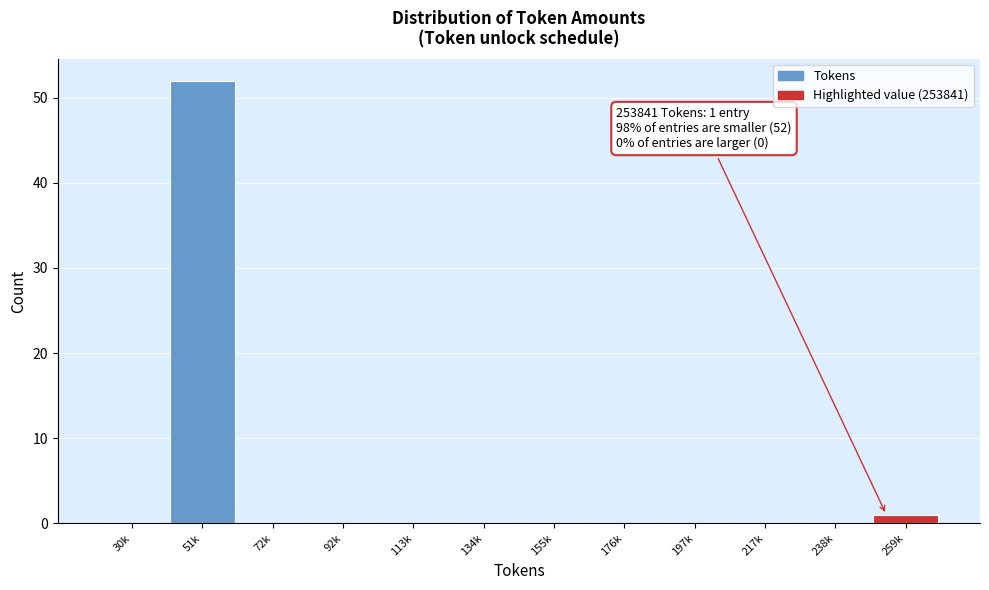

Reading left to right, extract all data points from this chart.

30k=0	51k=52	72k=0	92k=0	113k=0	134k=0	155k=0	176k=0	197k=0	217k=0	238k=0	259k=1